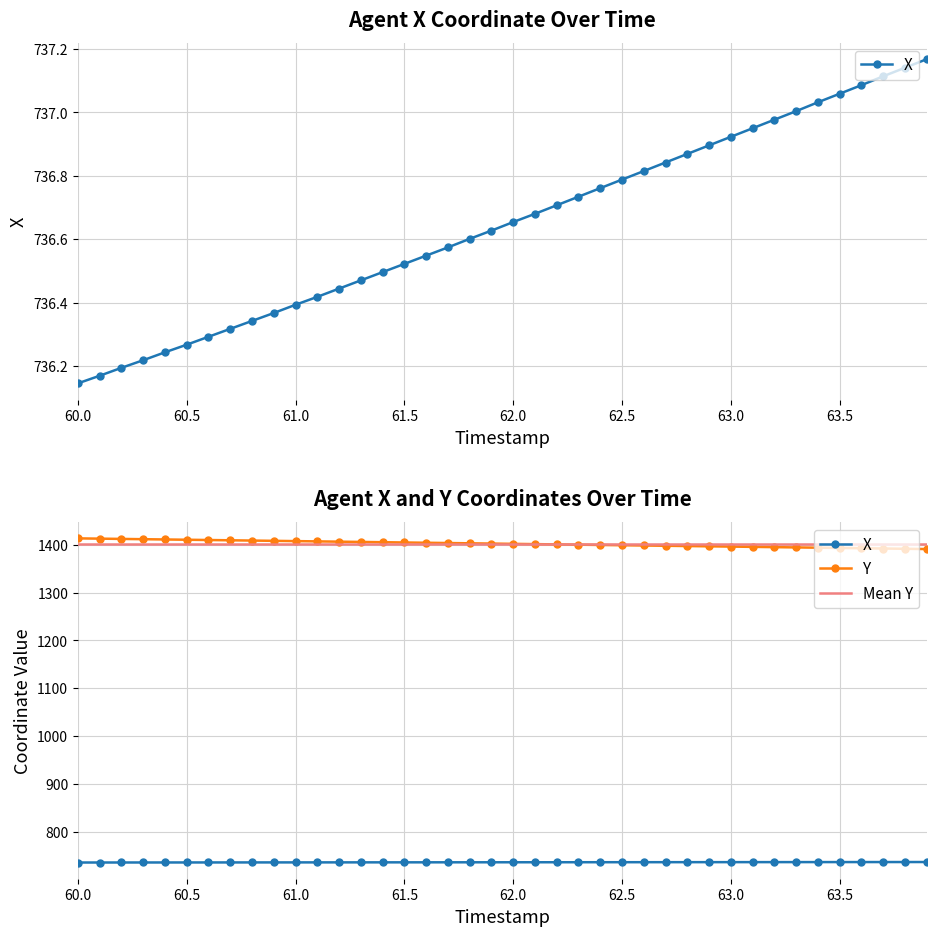

At which category does the chart reach its minimum across all series?

60.0